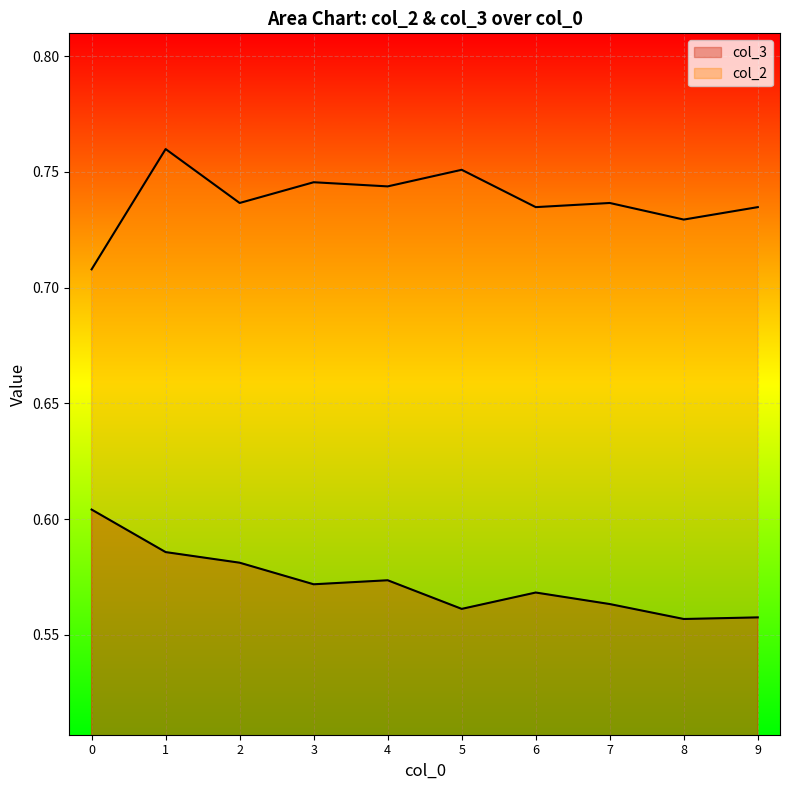

What are all the series names shown in the legend?

col_3, col_2